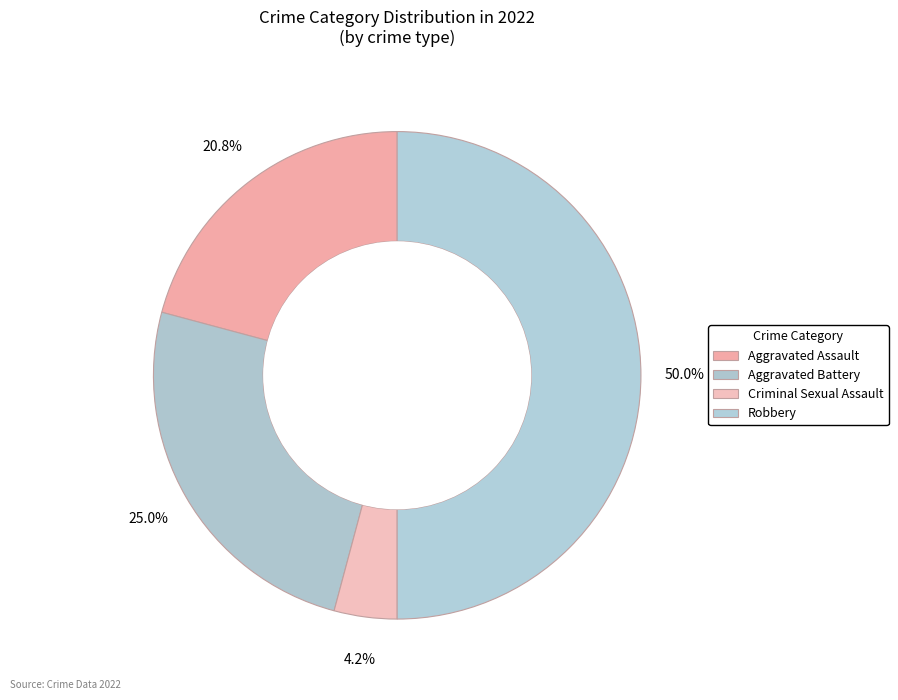

How many segments does this pie chart have?

4